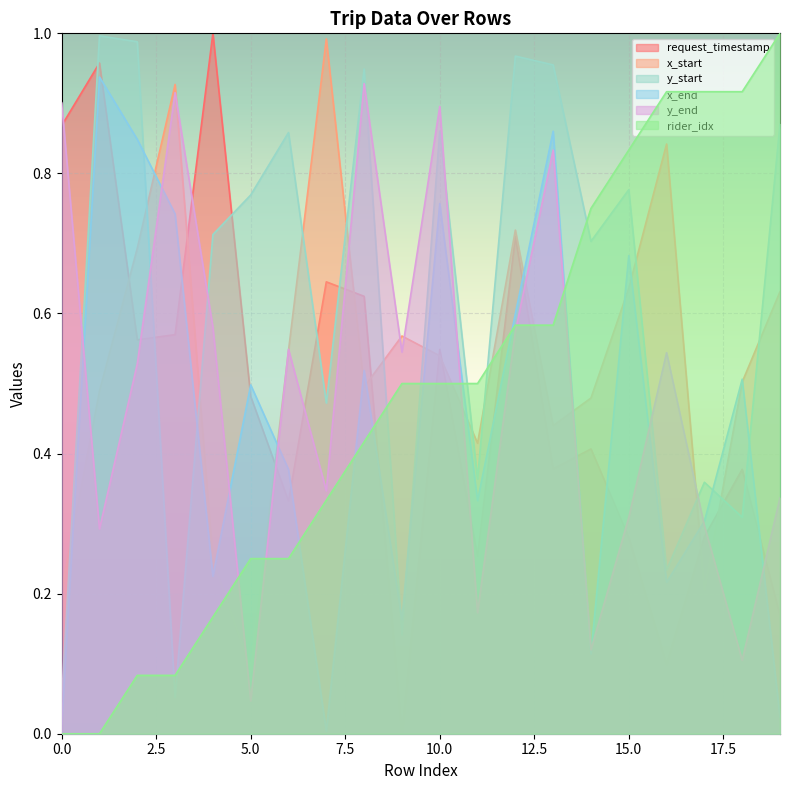

At which label does x_end reach its minimum?

7